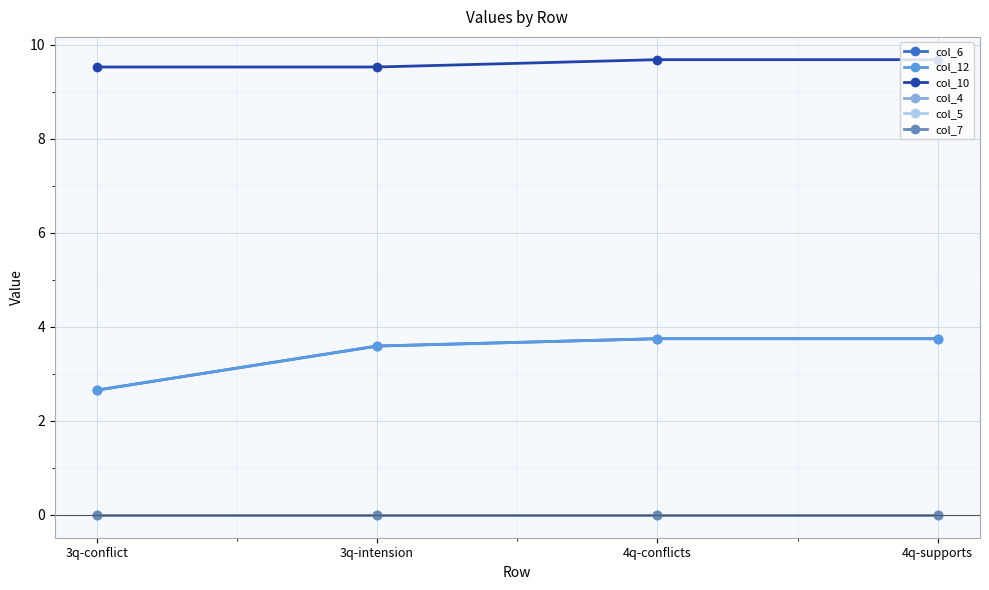

True or false: col_10 has more than 2 points higher than both neighbors.

False